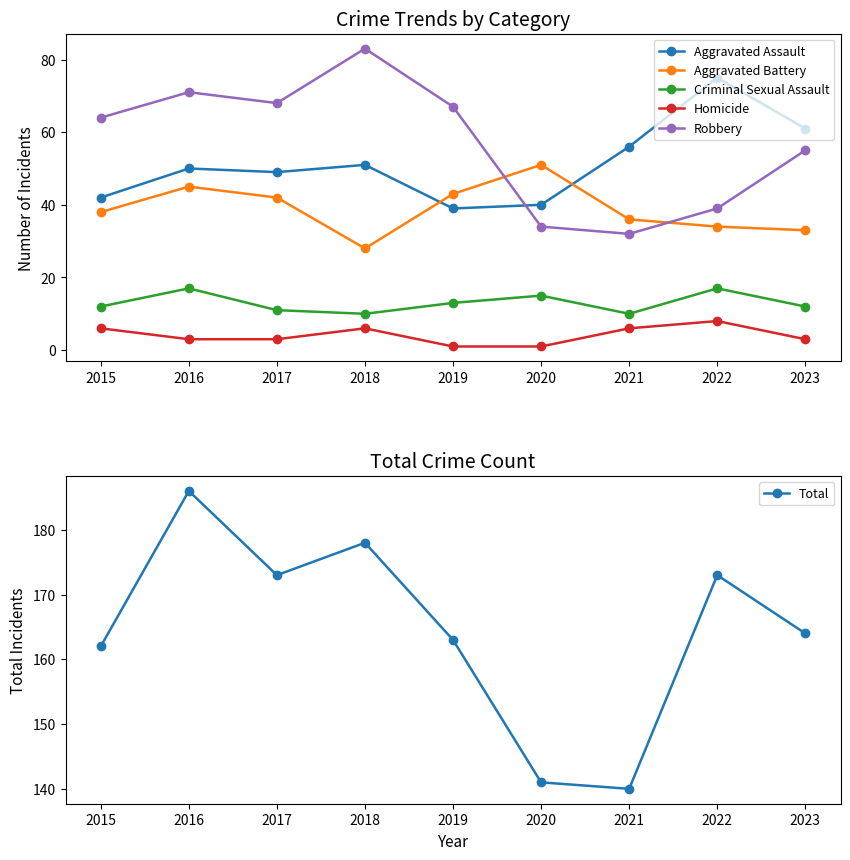

What is the approximate value of Aggravated Battery at 2022?

34